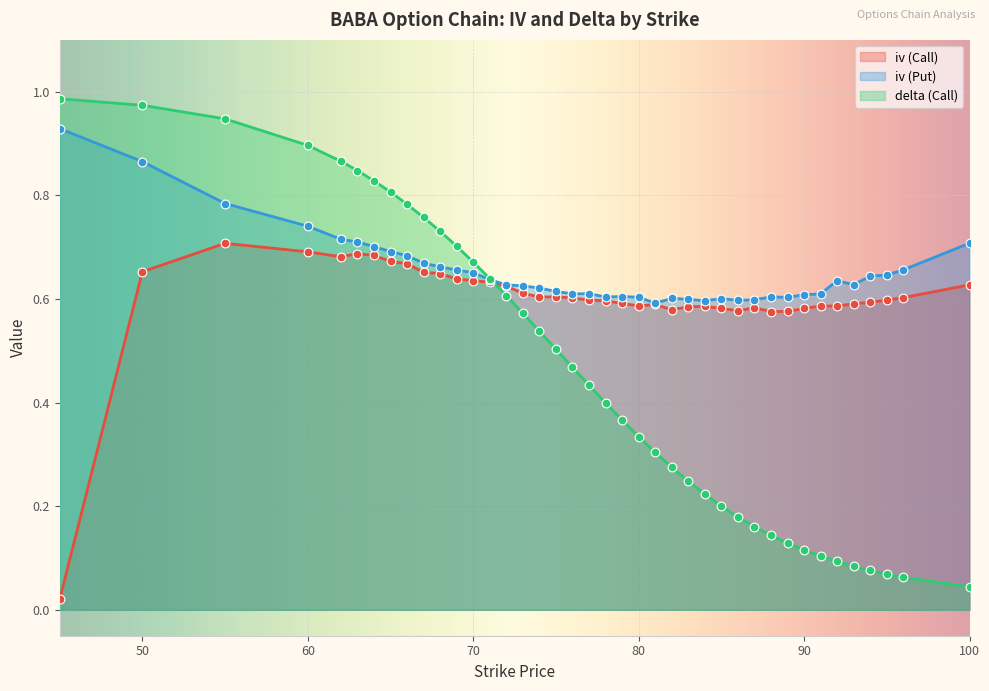

What is the total value across all series at 92?

1.3